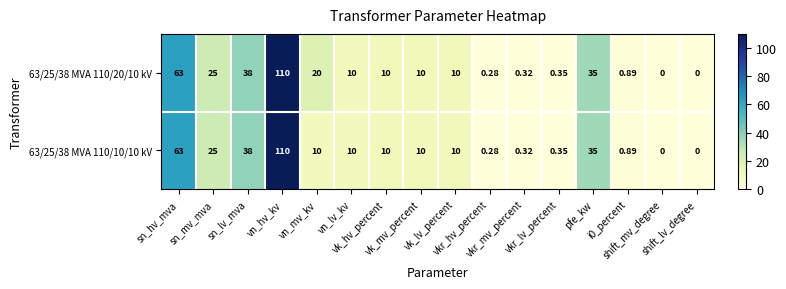

How many values in the 63/25/38 MVA 110/10/10 kV series are below 10?

6